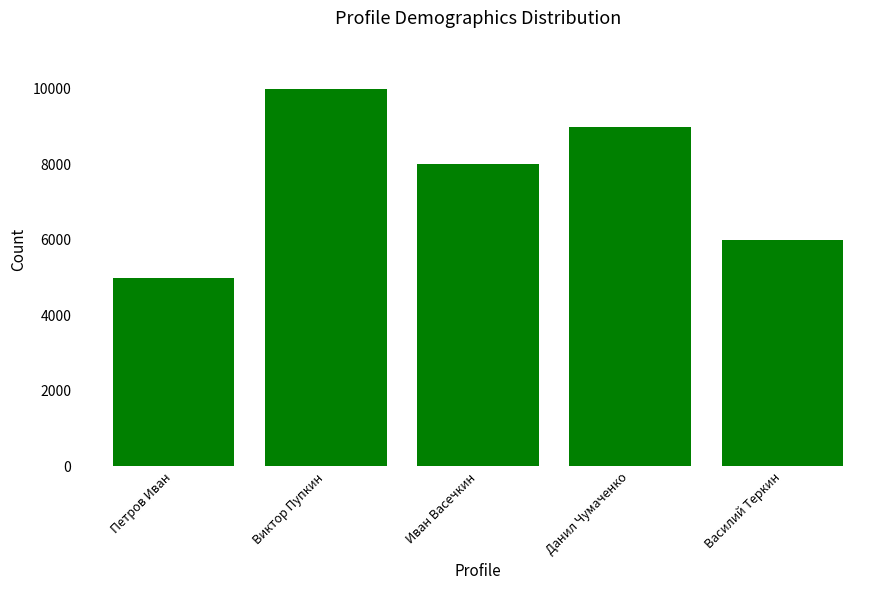

Does the chart contain stacked bars?

No